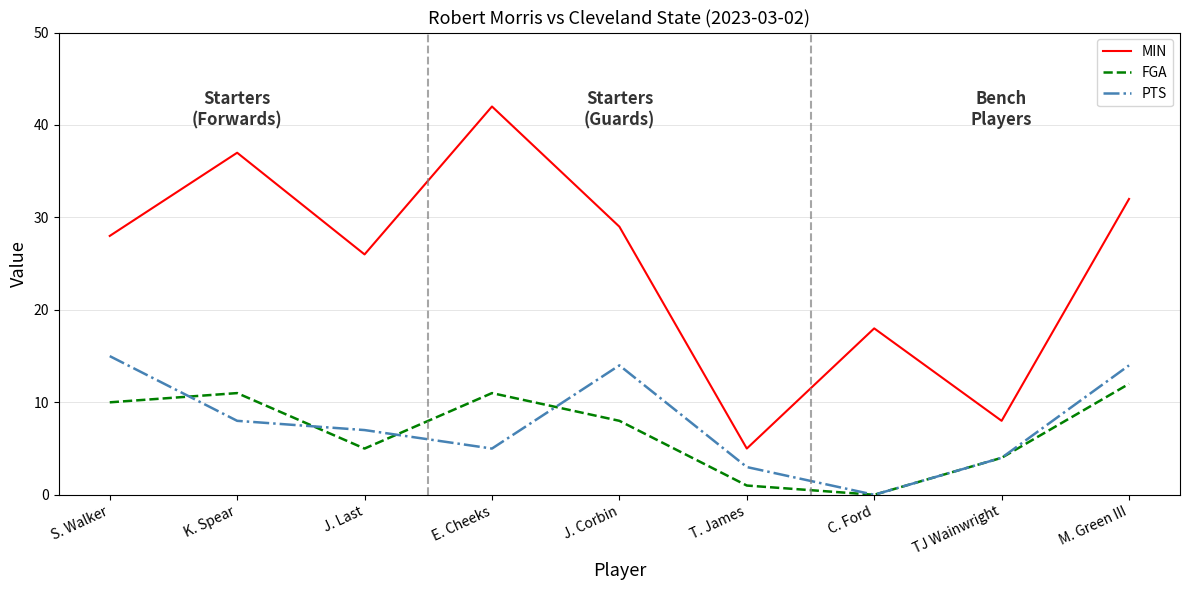

In FGA, how many points are higher than both neighbors (excluding endpoints)?

2